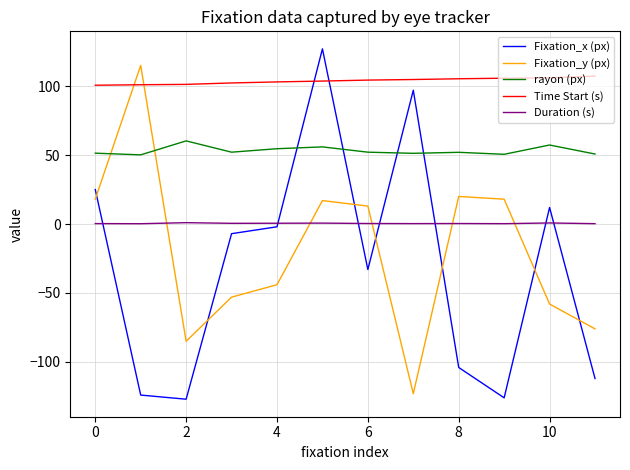

How many distinct data groups are displayed?

5